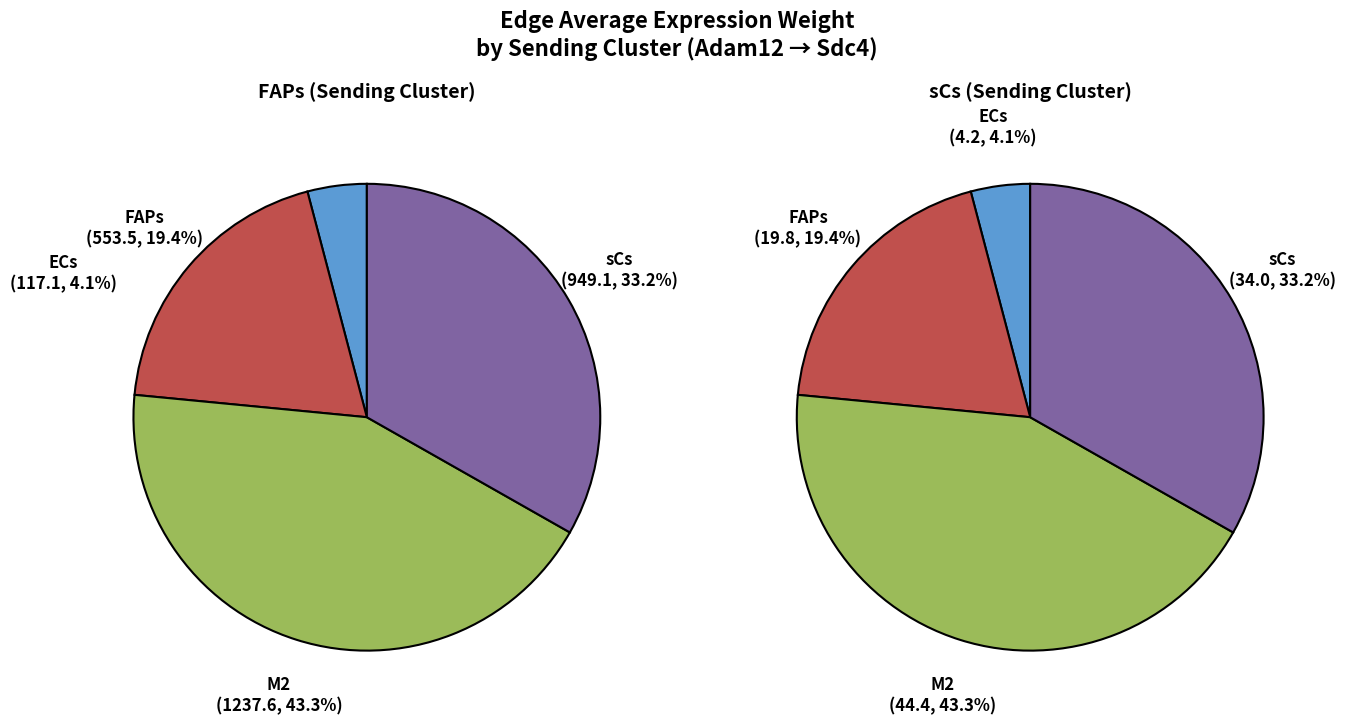

To the nearest percent, what percentage of the pie is ECs?

4%